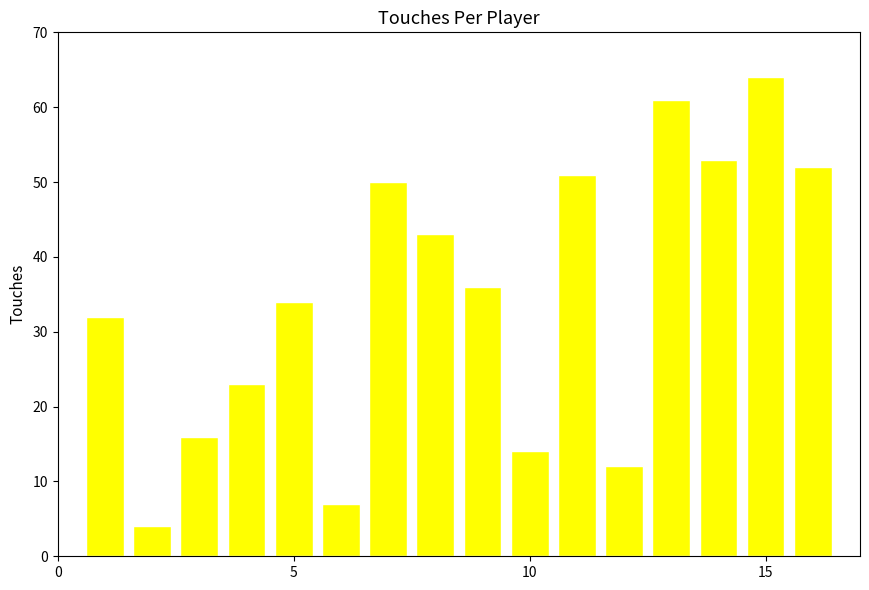

Are the bars horizontal?

No